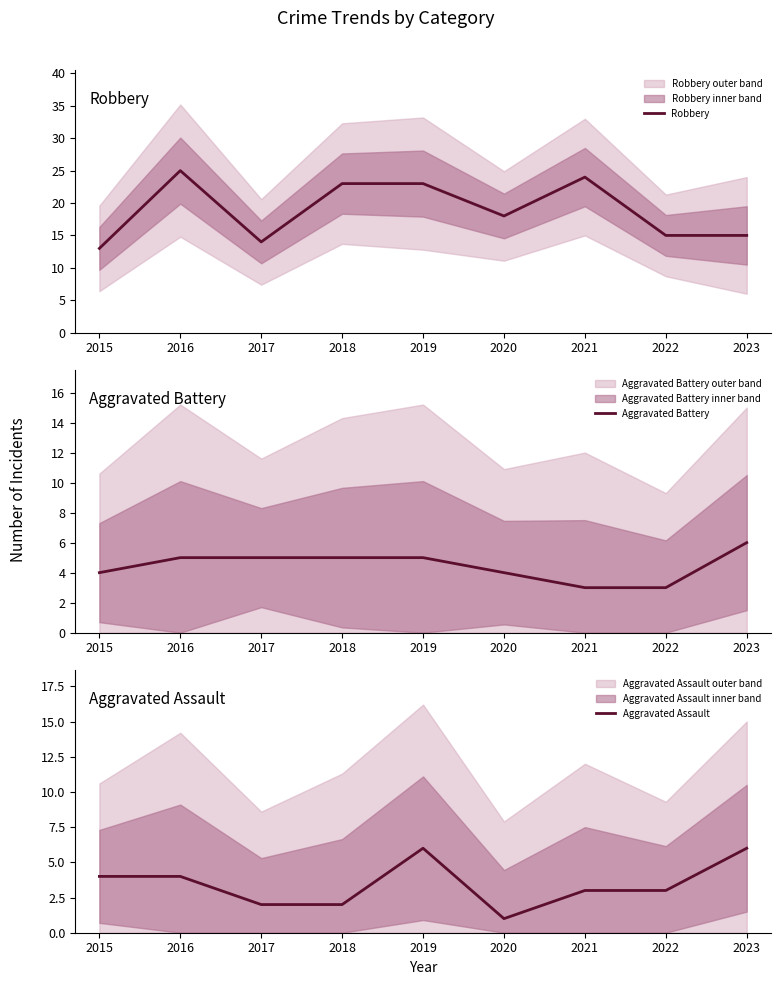

True or false: Aggravated Battery and Robbery cross at least once.

False